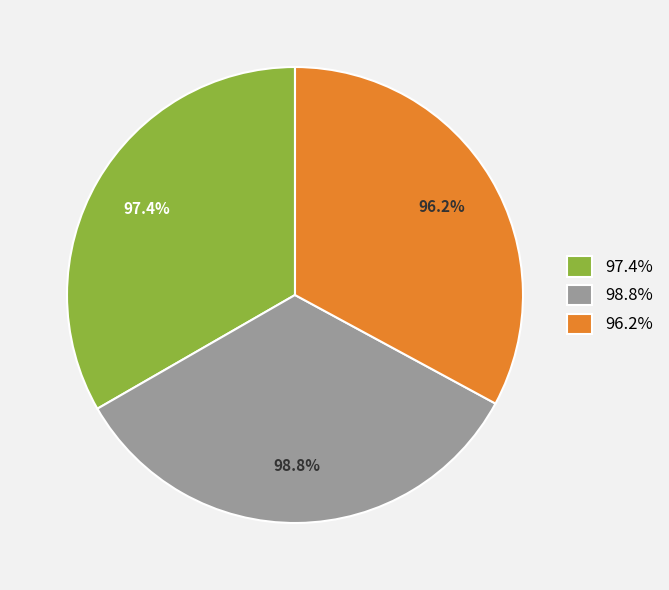

The 048: PROTECCION DEL MEDIO AMBIENTE slice represents 25% of the pie. True or false?

False